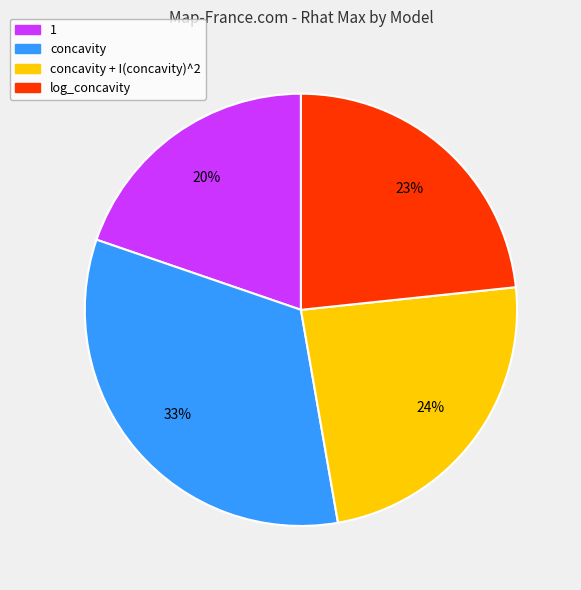

How many segments does this pie chart have?

4